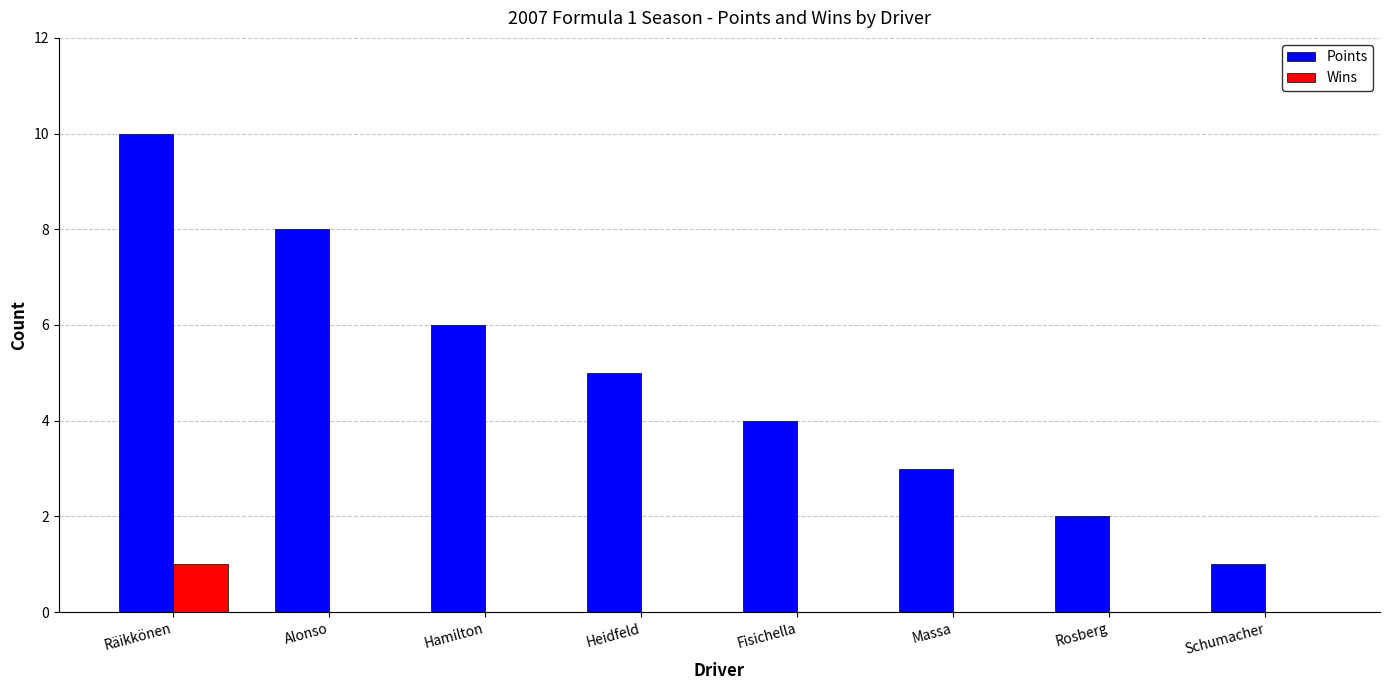

What is the greatest value displayed?

10